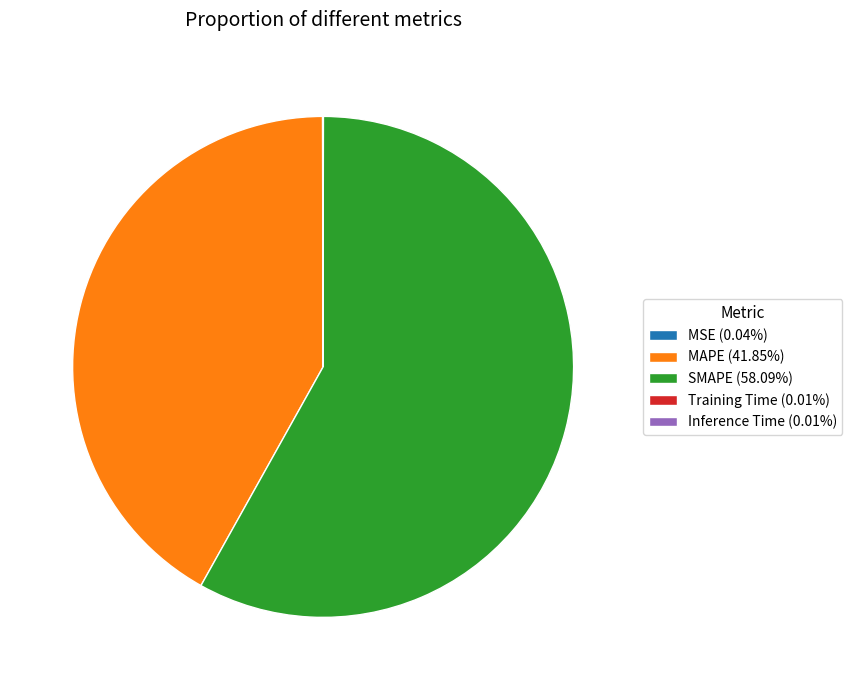

Is there any slice that represents more than half of the pie?

Yes